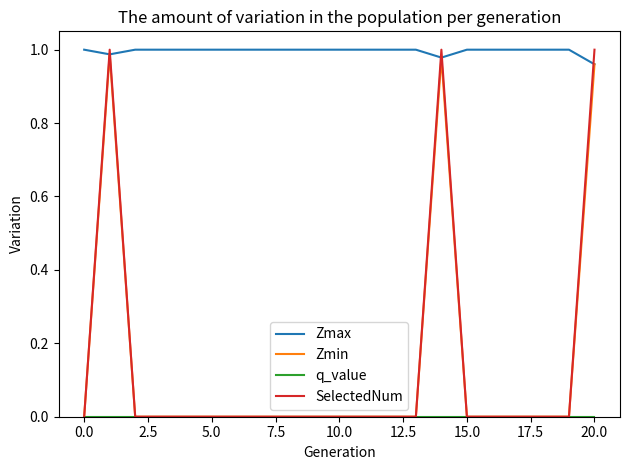

True or false: Zmax and SelectedNum intersect in this chart.

True